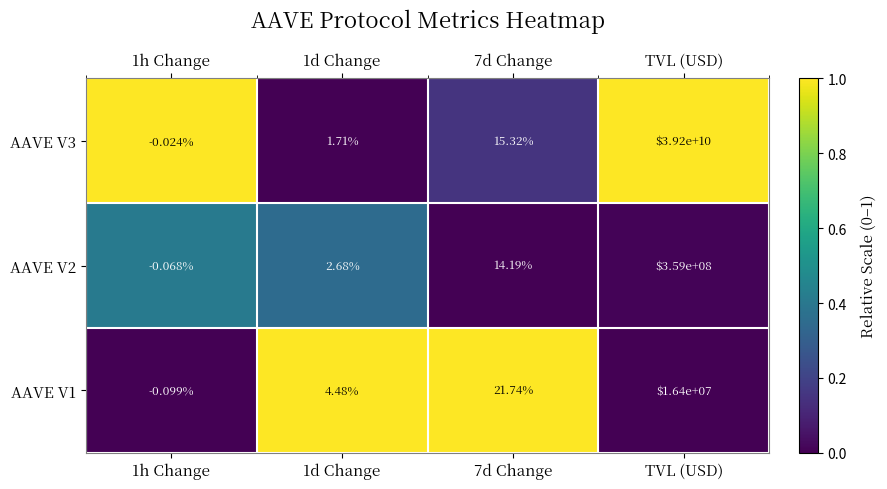

At which label does AAVE V1 reach its peak?

TVL (USD)